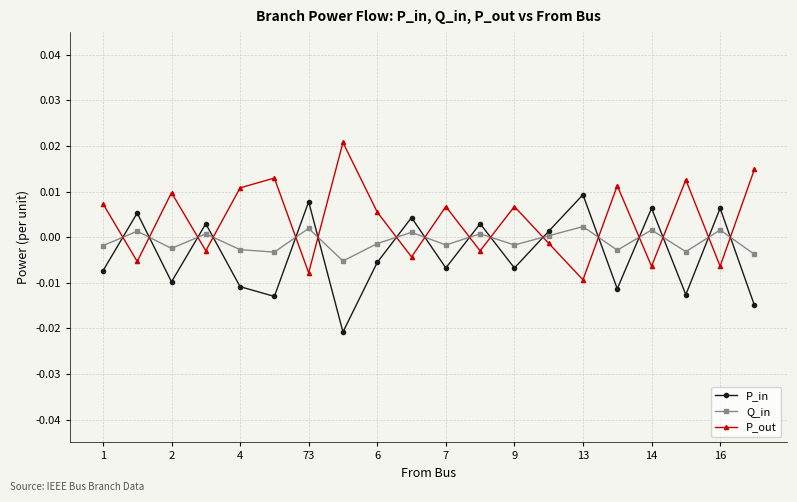

In P_in, how many points are higher than both neighbors (excluding endpoints)?

8